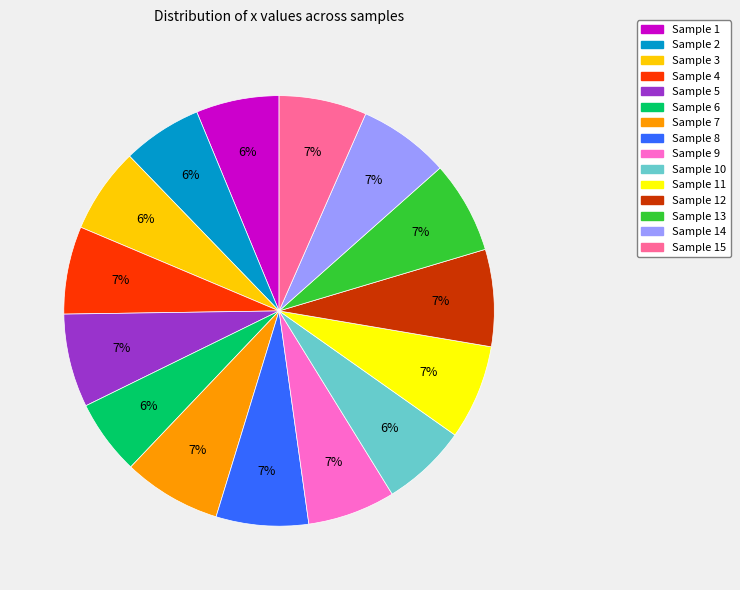

Does any single category account for the majority?

No